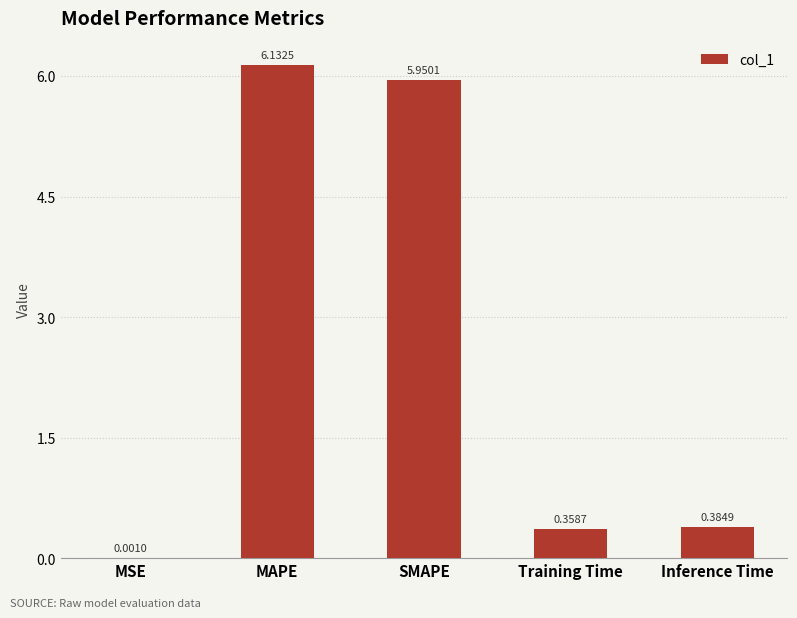

Which label corresponds to the largest value in the chart?

MAPE